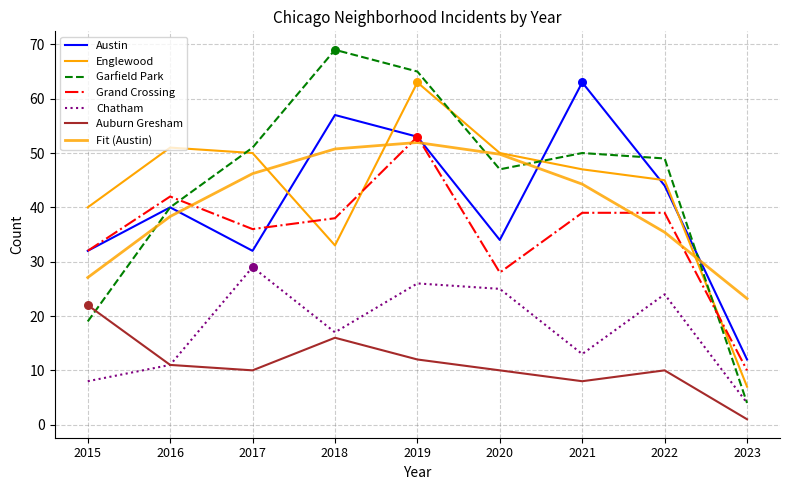

Which series has the largest total across all categories?

Garfield Park